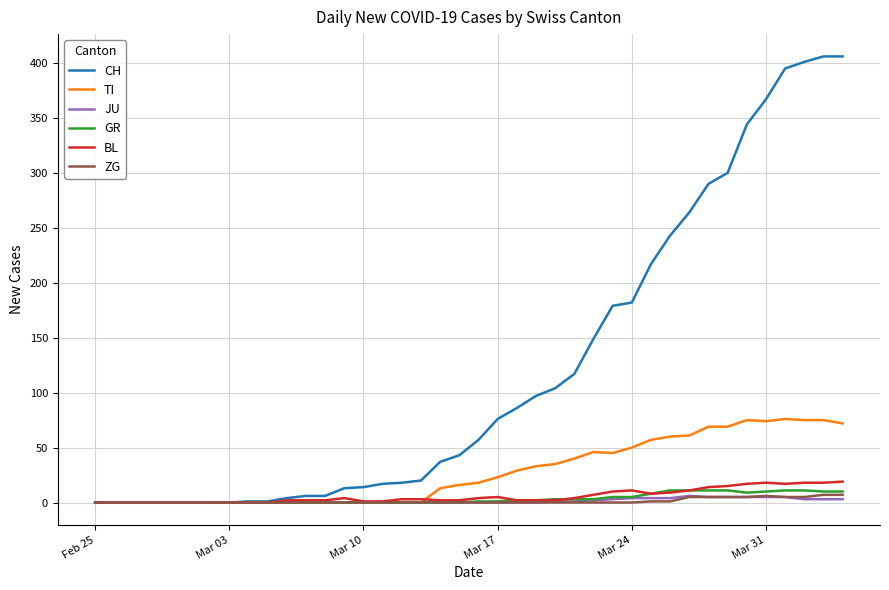

Which series has the widest spread of values?

CH